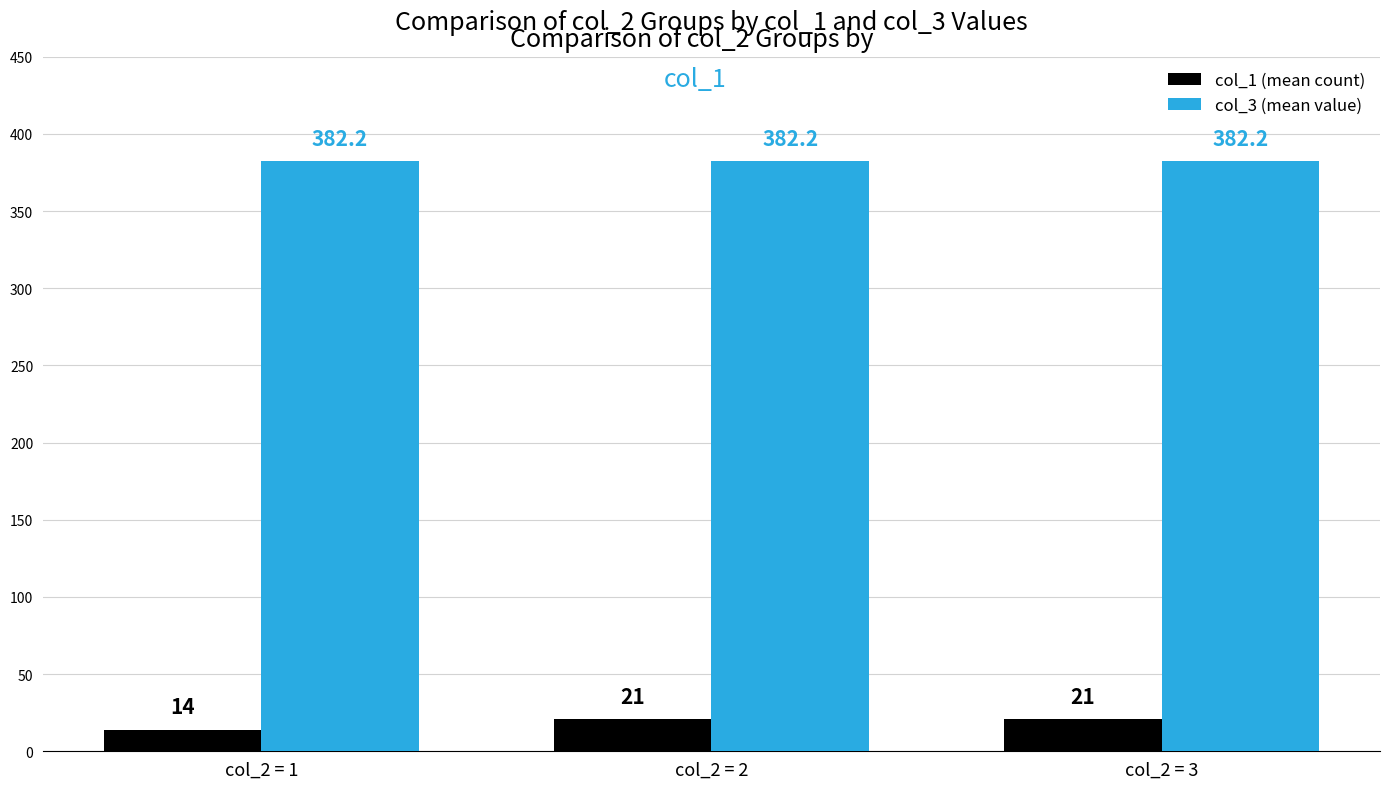

What is the difference between the highest and lowest values at col_2 = 1?

368.2